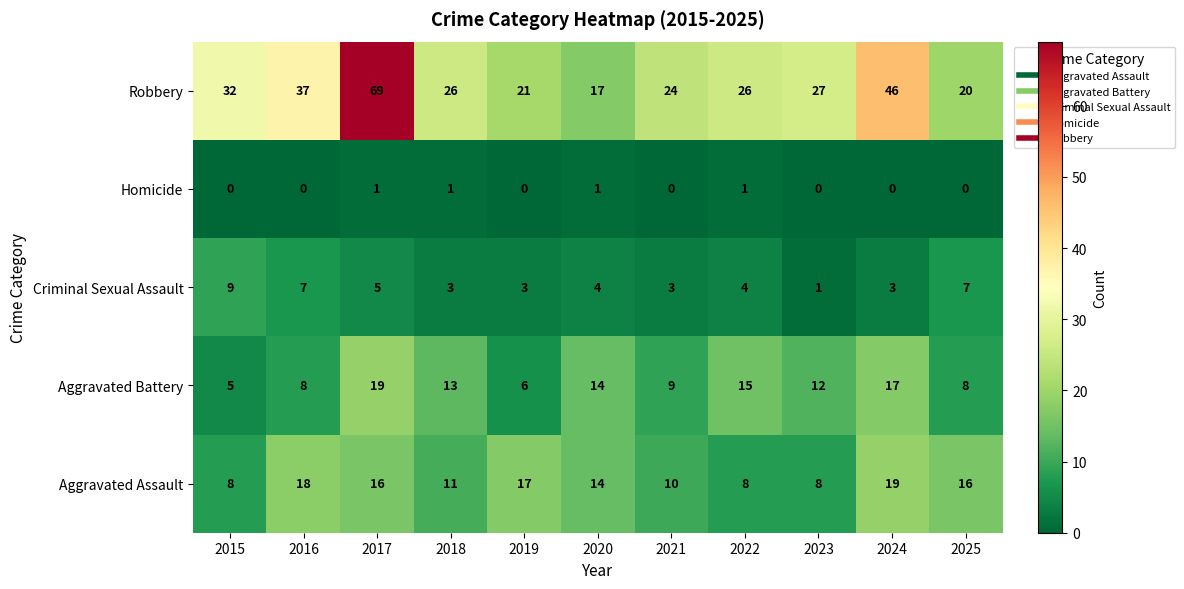

Rank the series at 2019 from highest to lowest value.

Robbery, Aggravated Assault, Aggravated Battery, Criminal Sexual Assault, Homicide